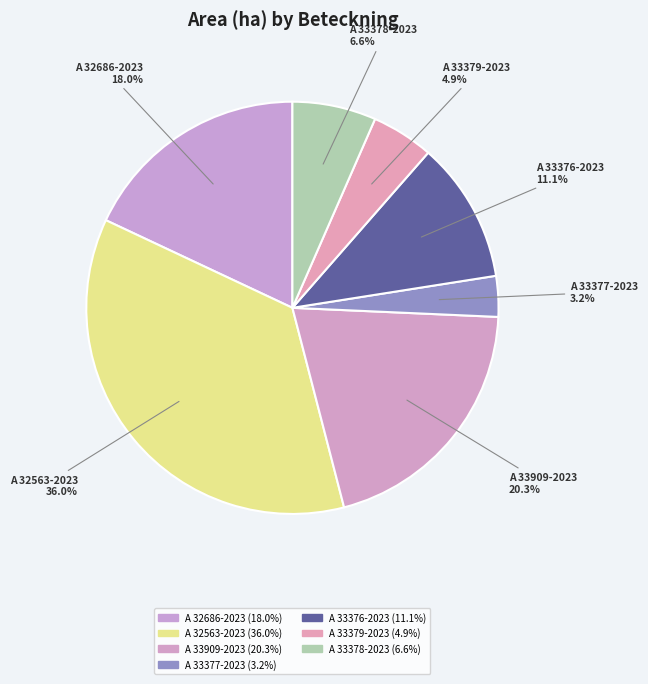

Is the sum of A 33909-2023 and A 32563-2023 greater than half?

Yes